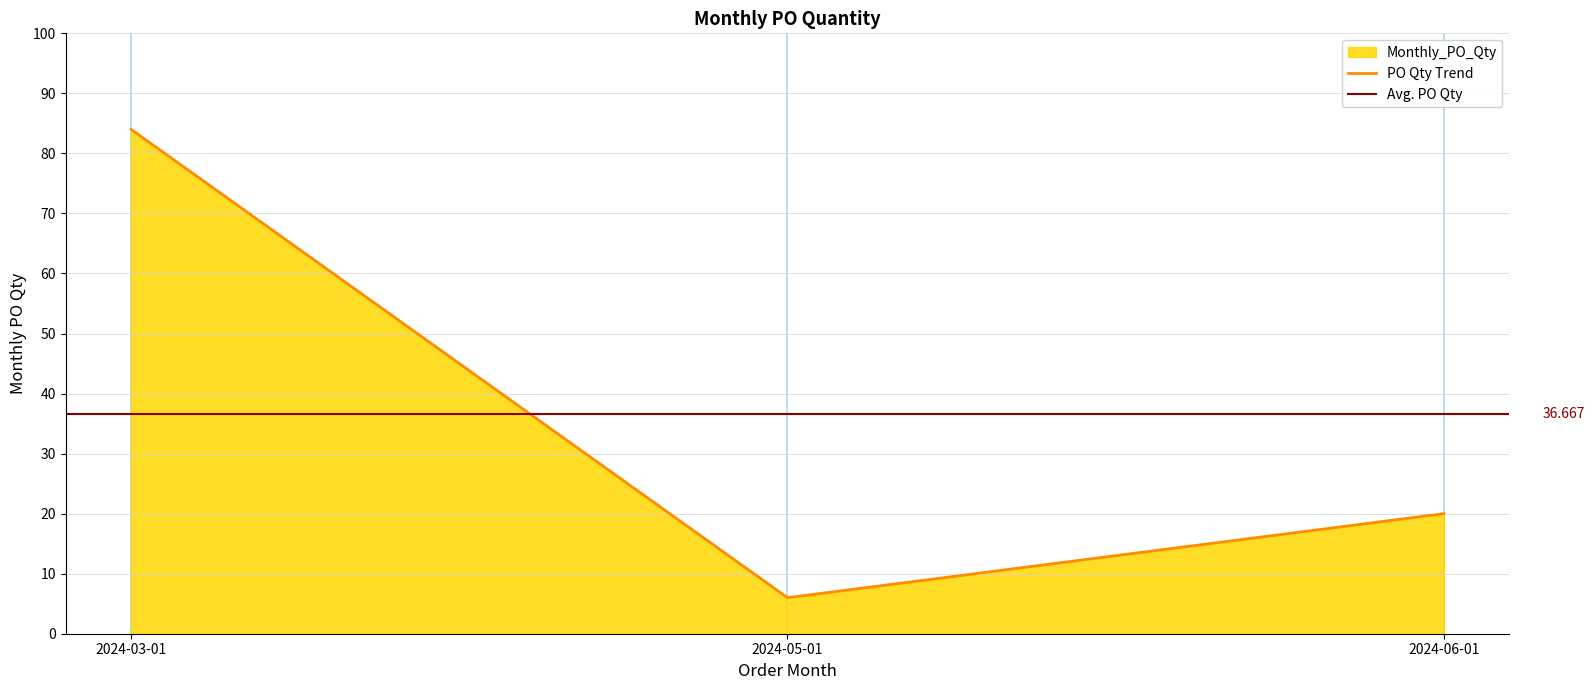

What is the difference between the values at 2024-03-01 and 2024-06-01?

64